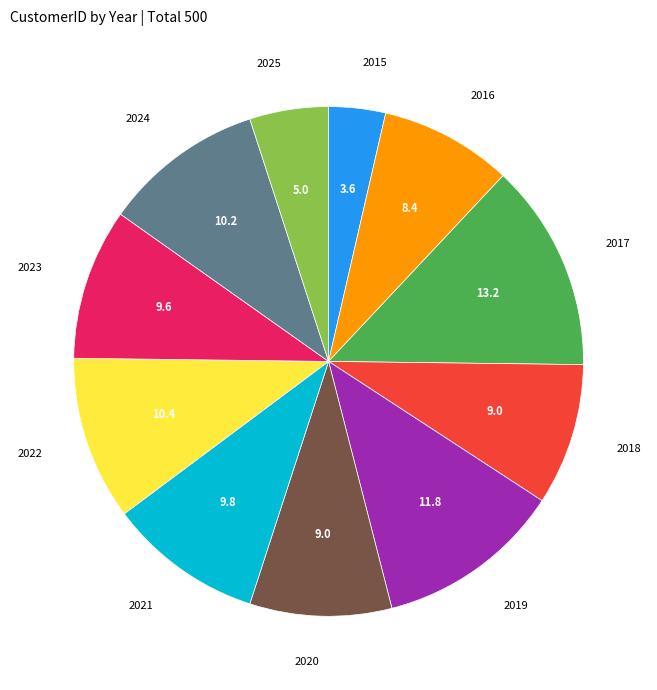

Approximately how many times larger is the value at 2020 compared to 2018?

1.0